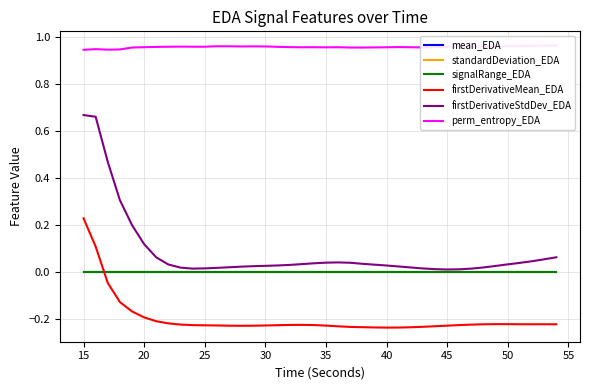

Is it true that firstDerivativeStdDev_EDA equals 0.3 at 15?

False